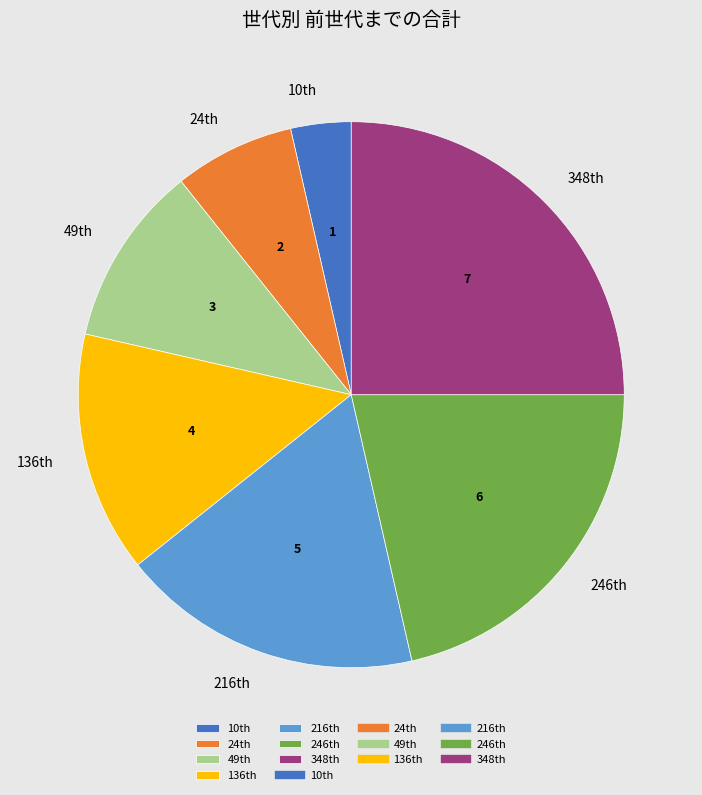

How many slices are in this pie chart?

7